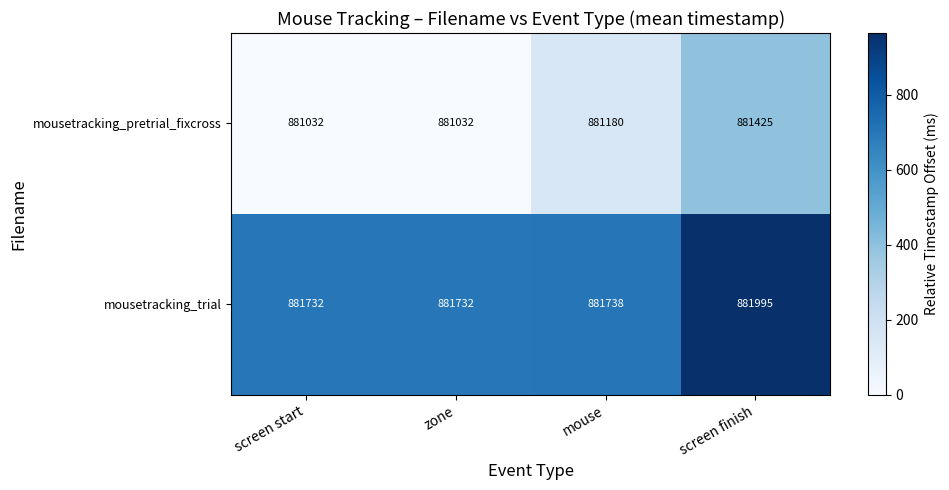

What is the total value across all series at screen start?

1762764